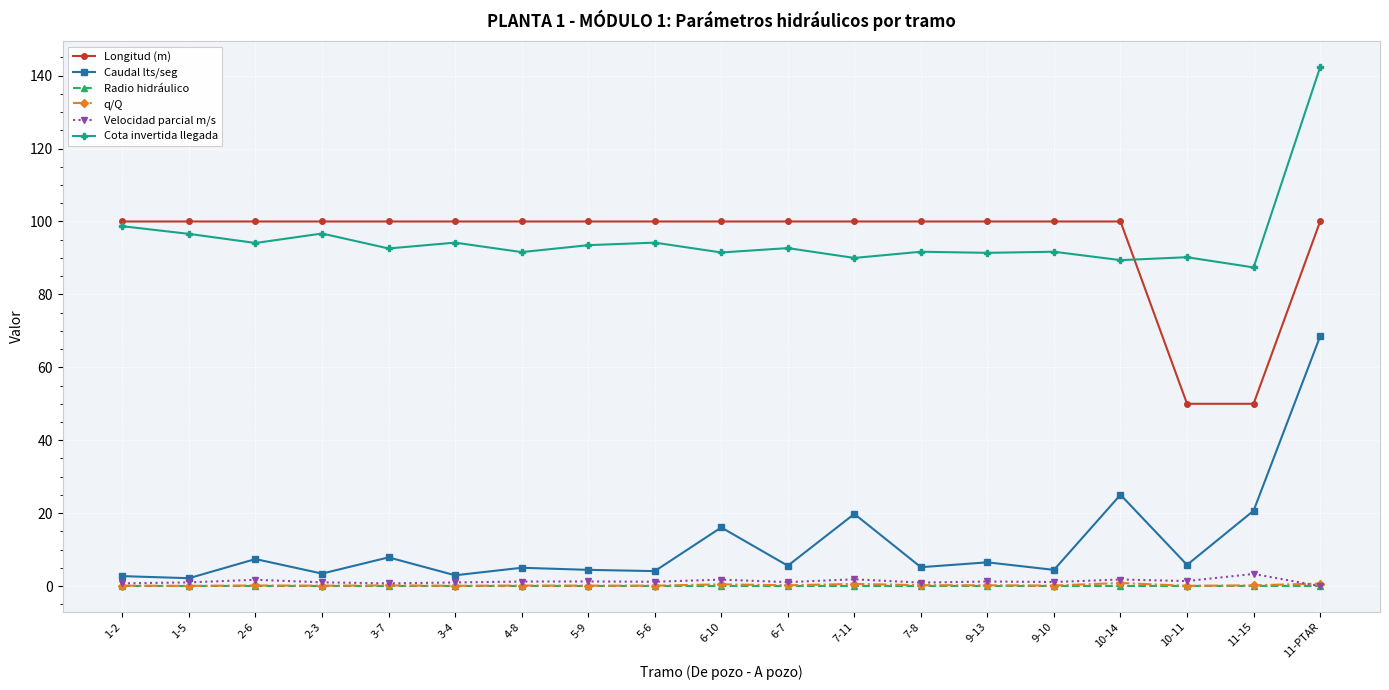

What is the label of the 13th point from the left?

7-8